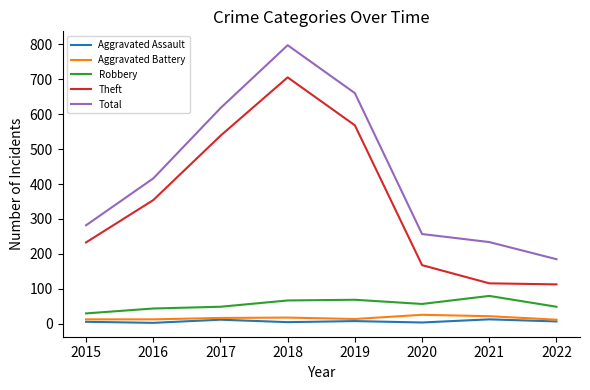

The value of Total at 2021 is 234. True or false?

True